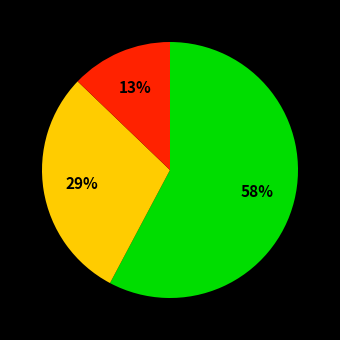

To the nearest percent, what is the difference between the largest and smallest slice percentages?

45%